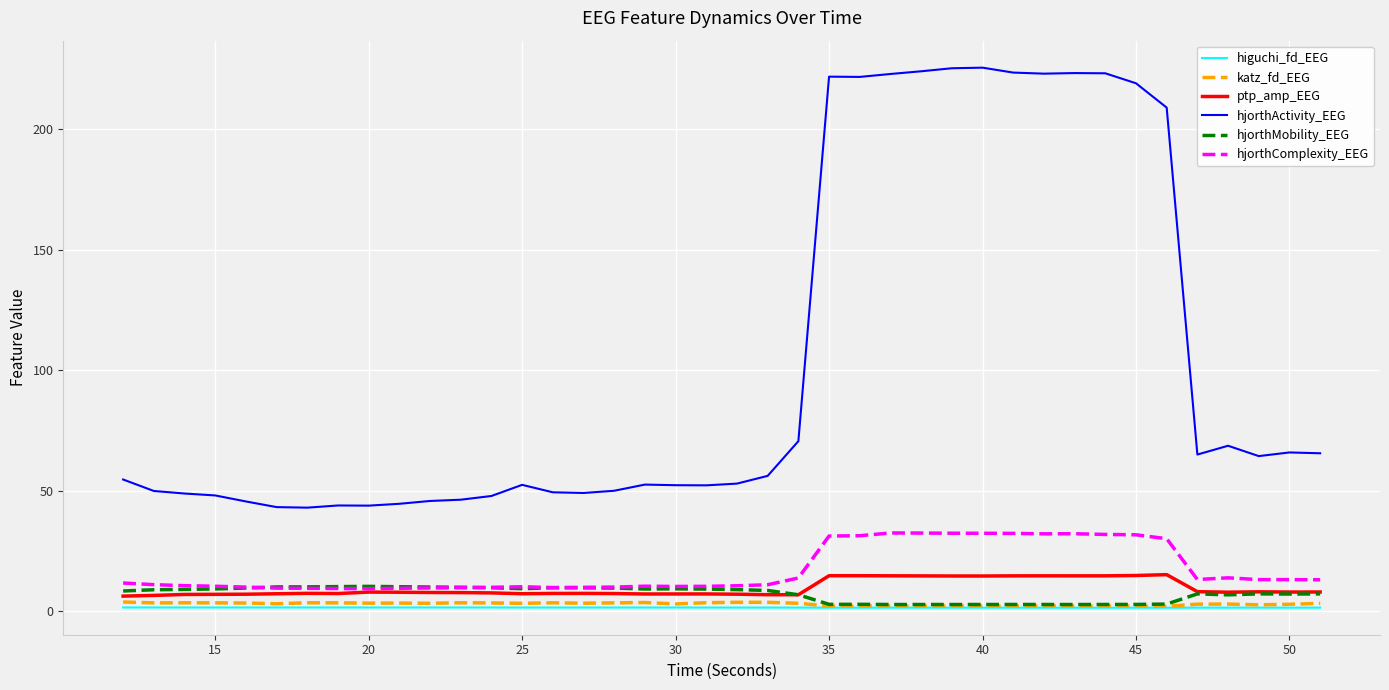

True or false: katz_fd_EEG and hjorthActivity_EEG intersect in this chart.

False